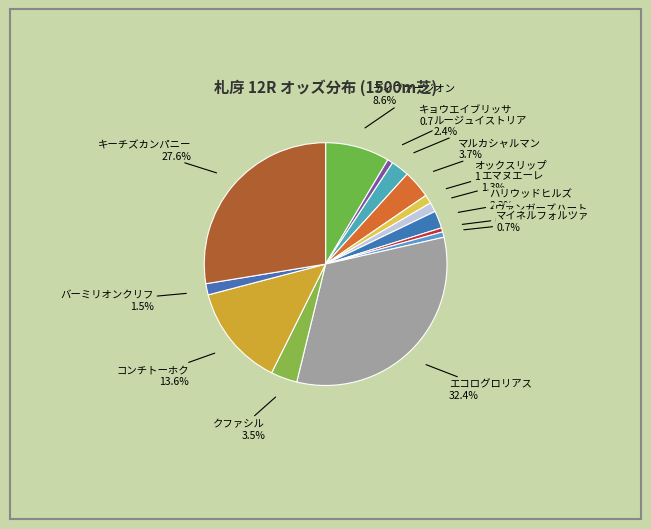

What is the largest slice in the pie chart?

エコログロリアス